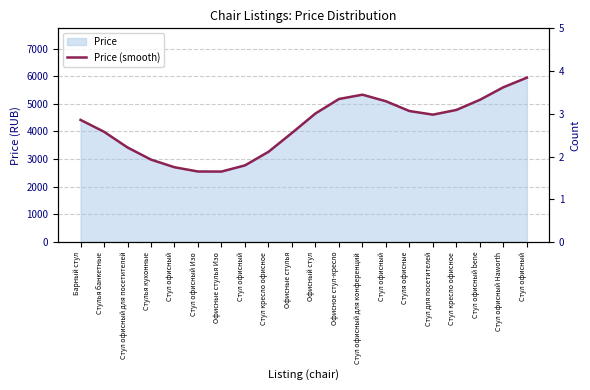

Rank the series at Стуля офисные from highest to lowest value.

Price (smooth), Count